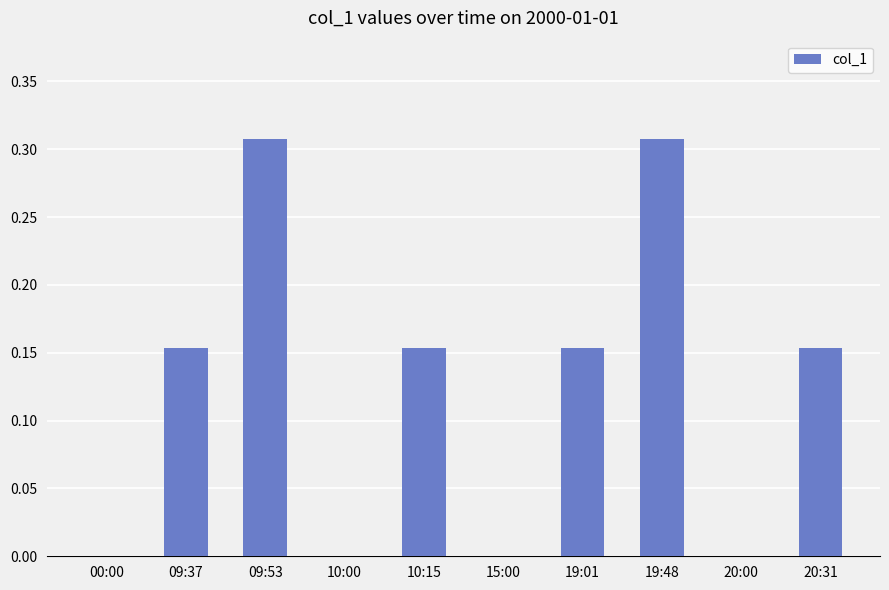

What is the sum of all values?

1.2